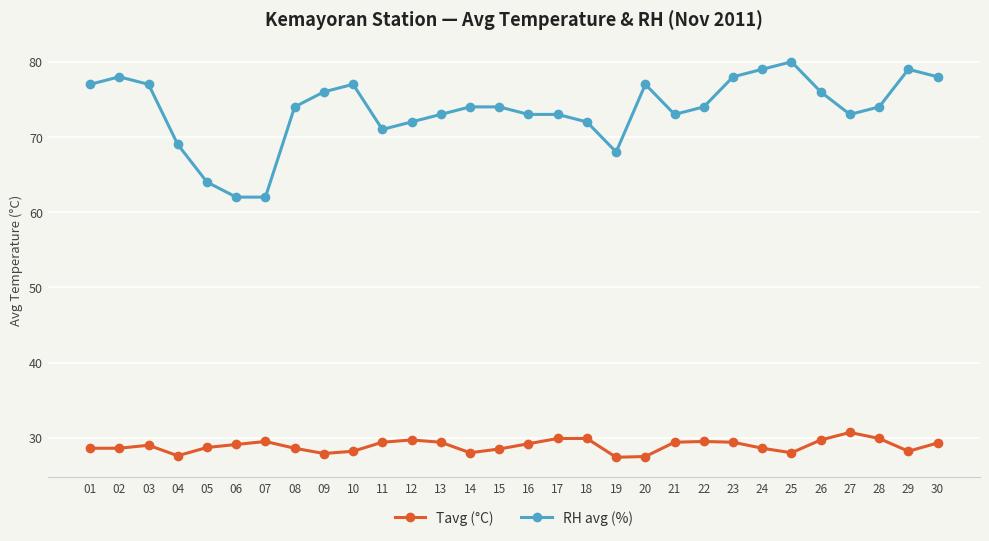

True or false: RH avg (%) has more than 2 points higher than both neighbors.

True